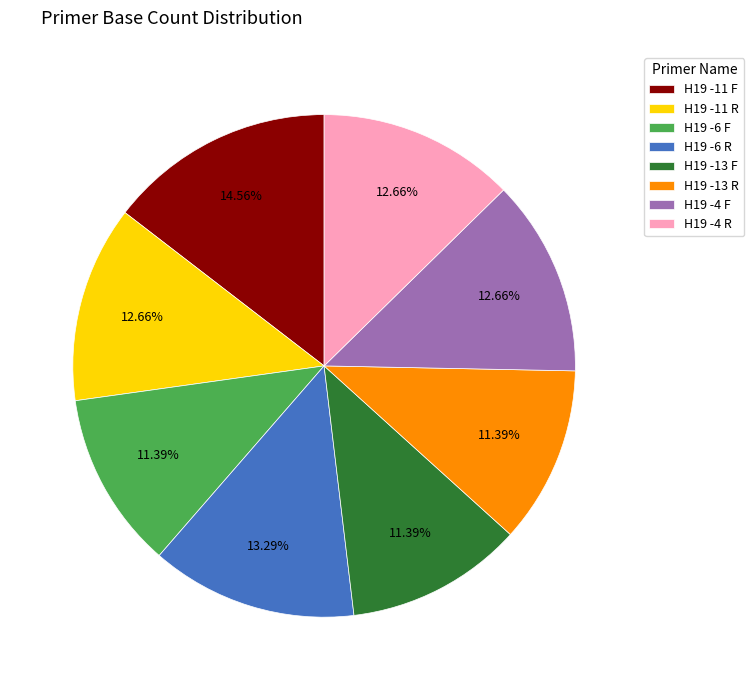

To the nearest percent, what portion does H19 -13 F represent?

11%